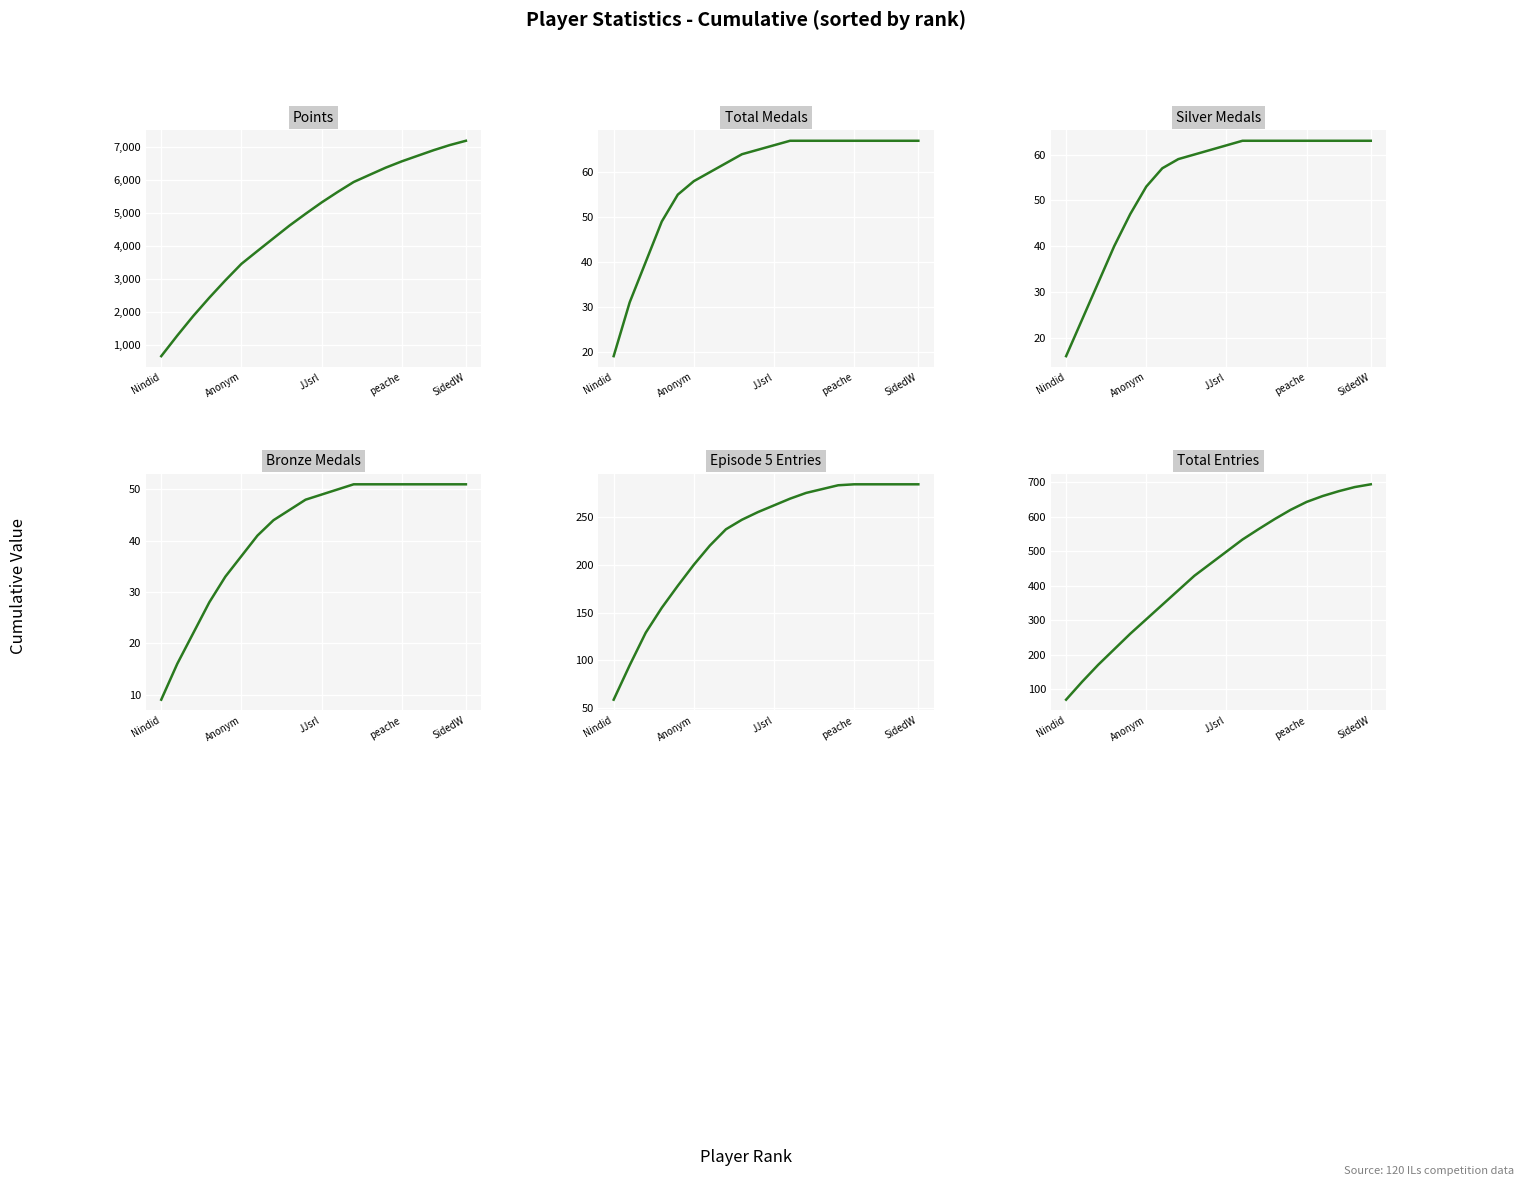

True or false: Bronze Medals has a value of 11 at SidedW.

False